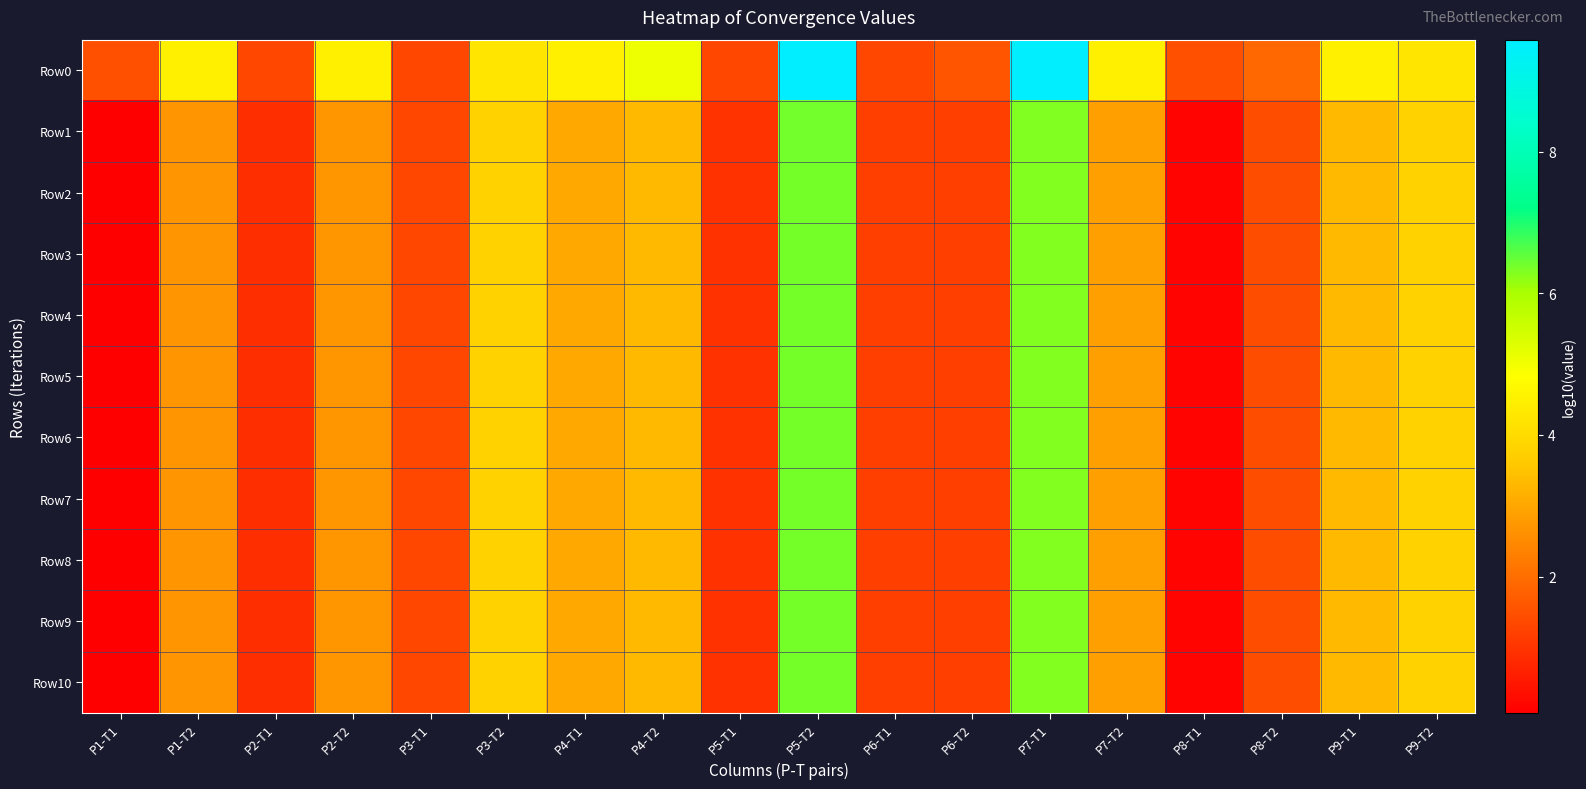

What is the minimum value shown in the chart?

0.1